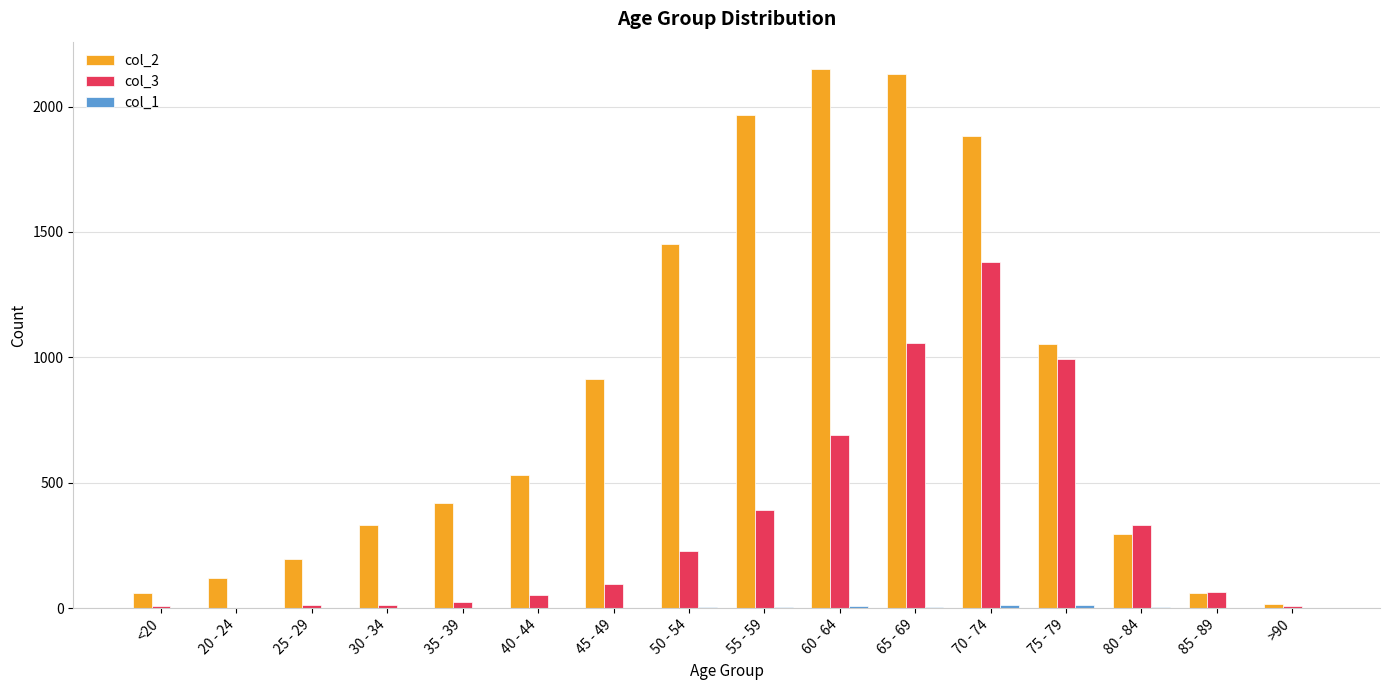

Which series has the largest total across all categories?

col_2